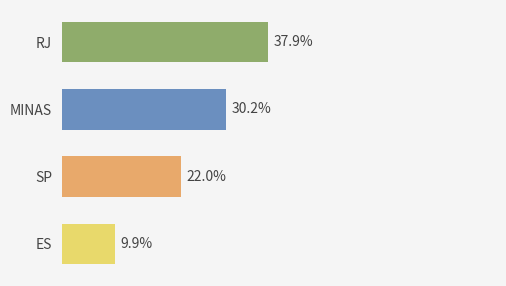

What is the label of the 3rd bar from the bottom?

MINAS